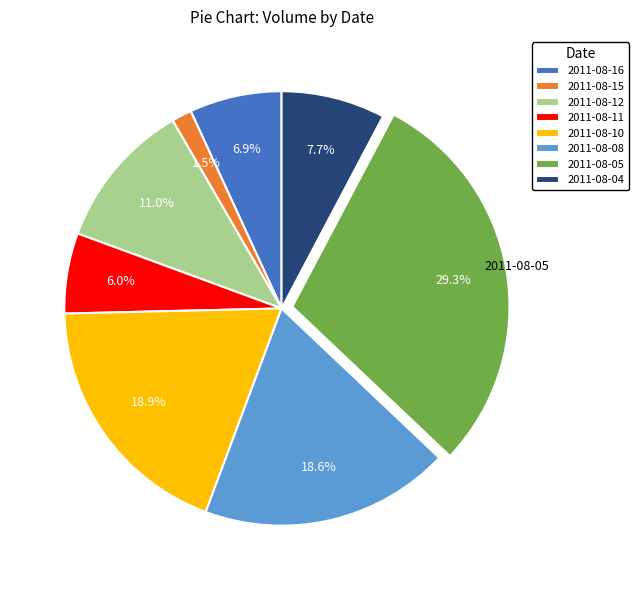

Count the number of slices in the pie.

8